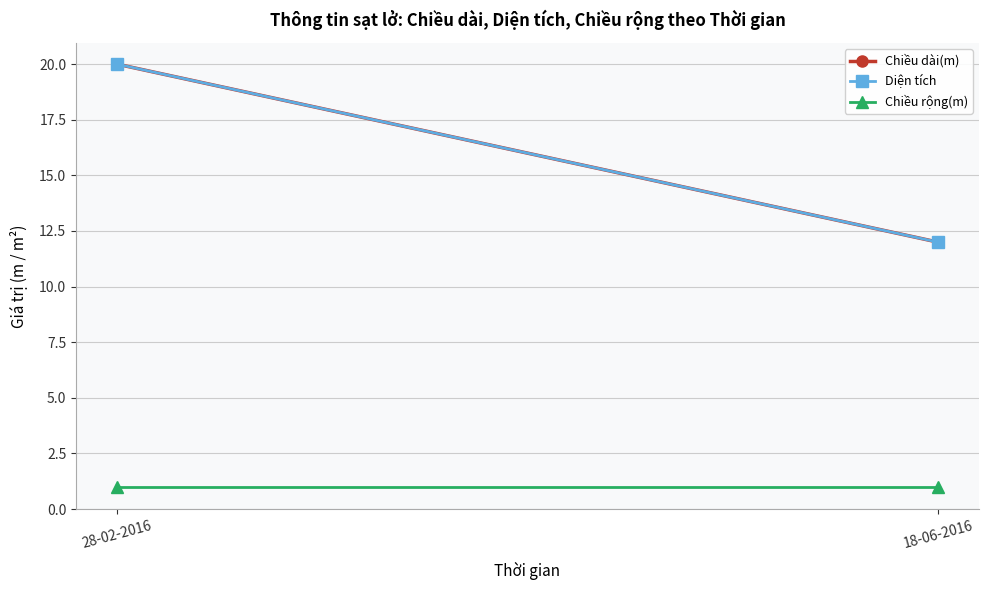

What is the smallest value displayed?

1